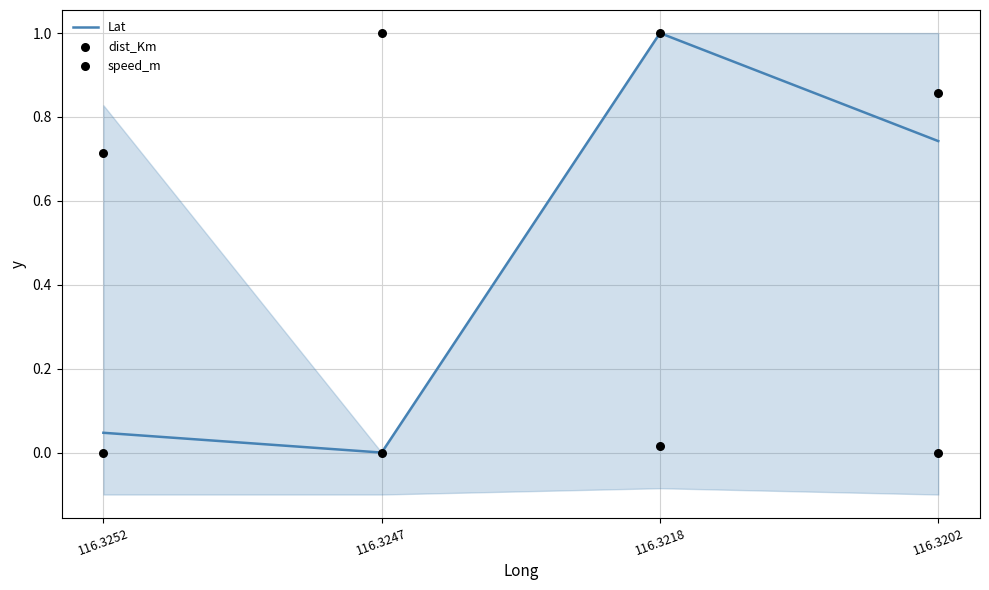

Which series has the largest total across all categories?

dist_Km